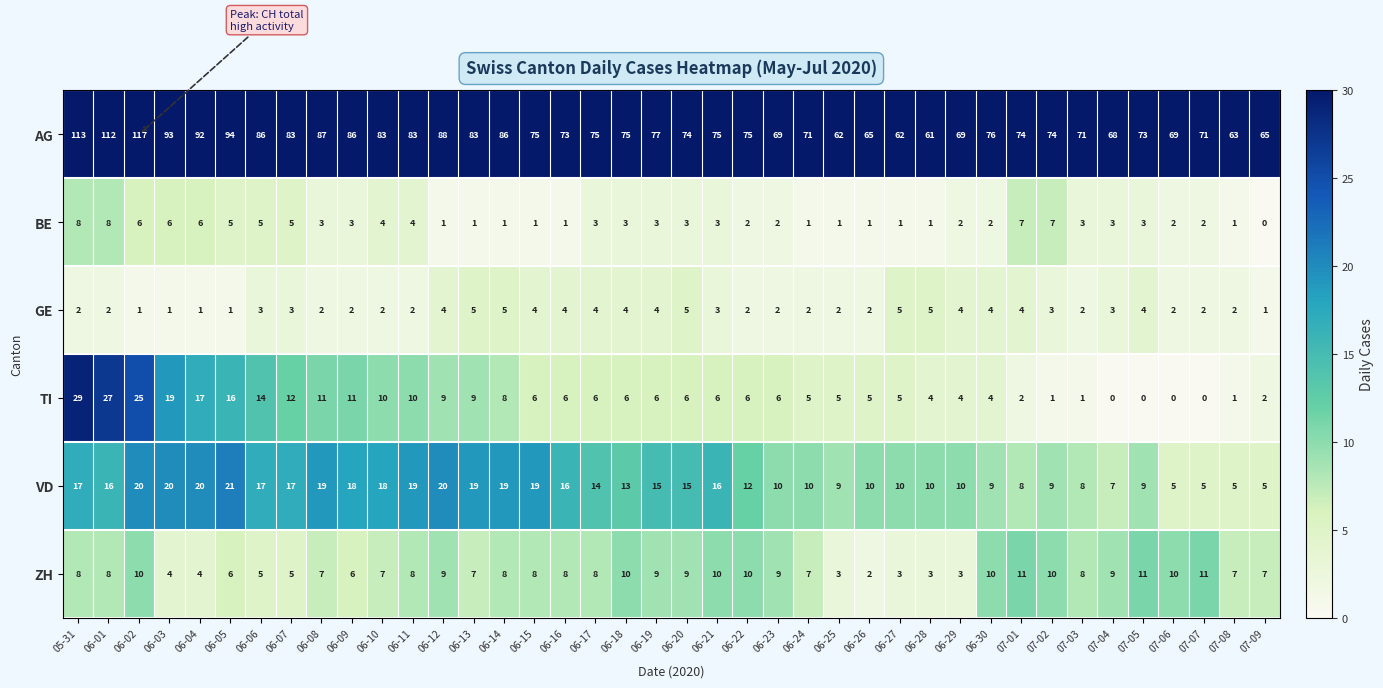

At which label does VD first exceed 15?

05-31